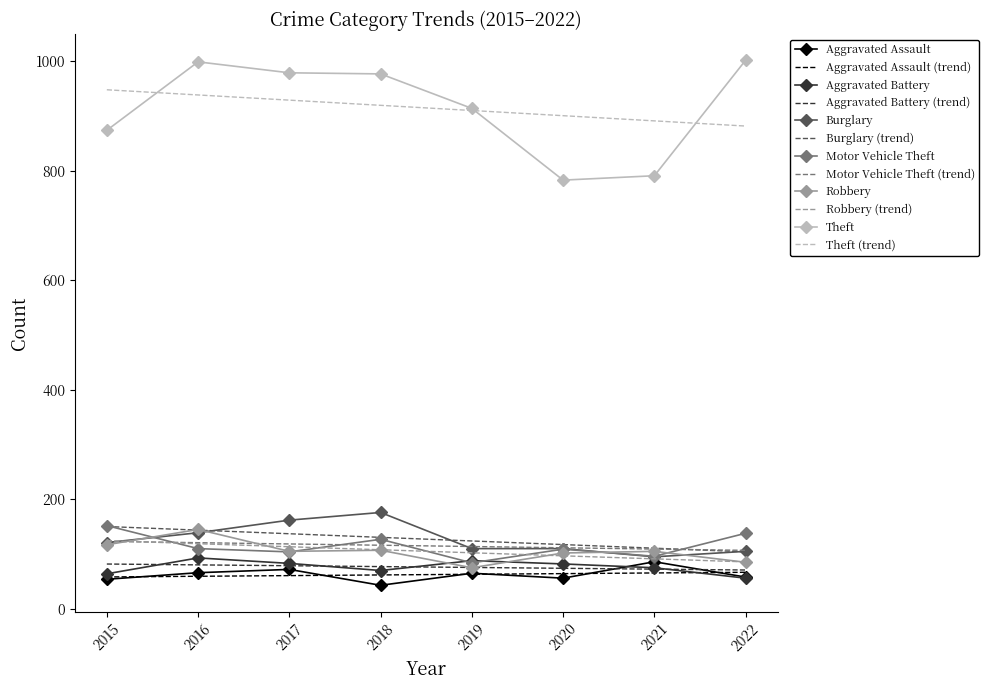

Where is the first local minimum for Aggravated Battery?

2018